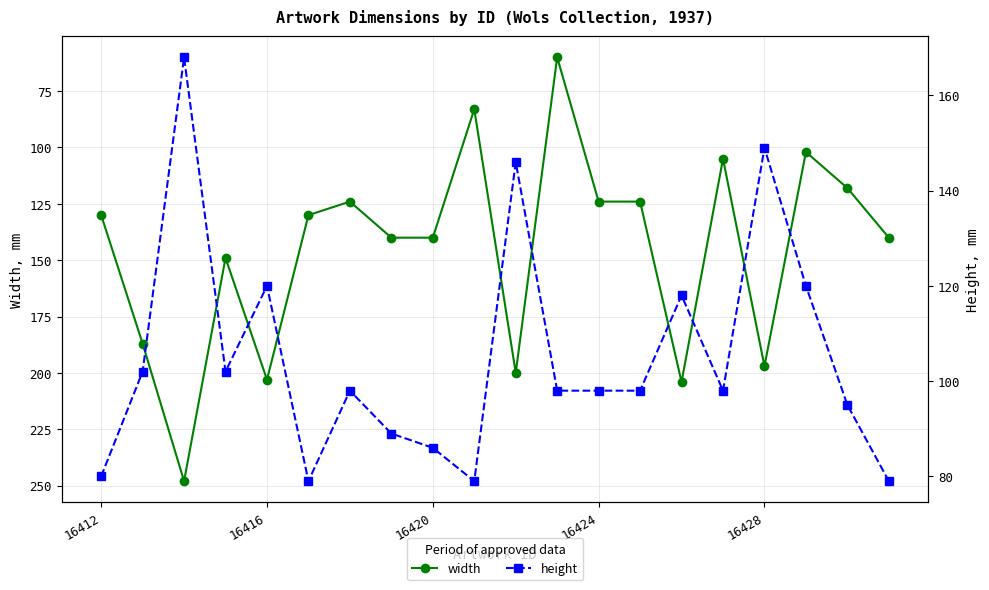

True or false: width has a value of 140 at 16420.

True